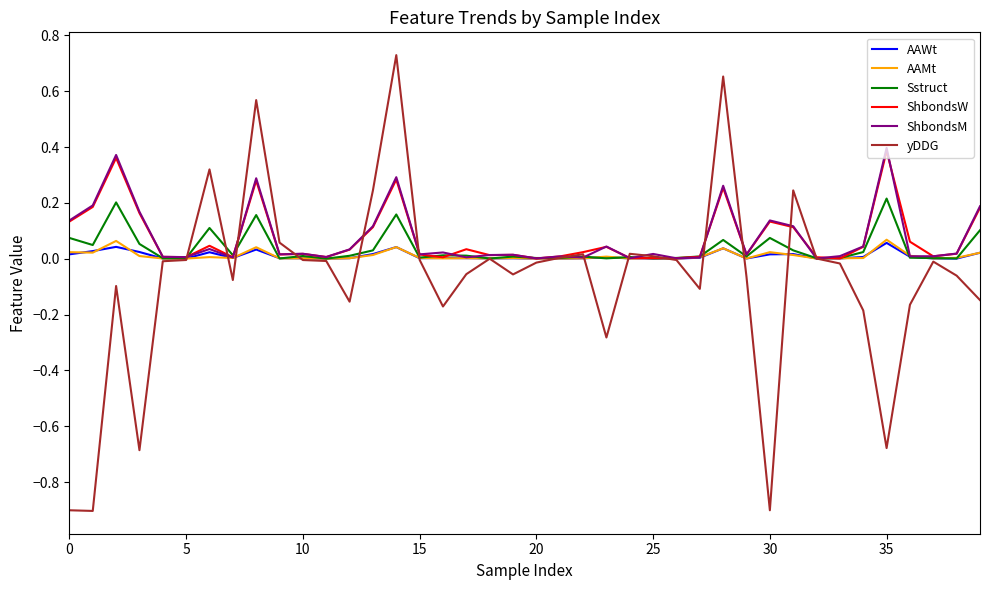

Does the chart have visible grid lines?

No